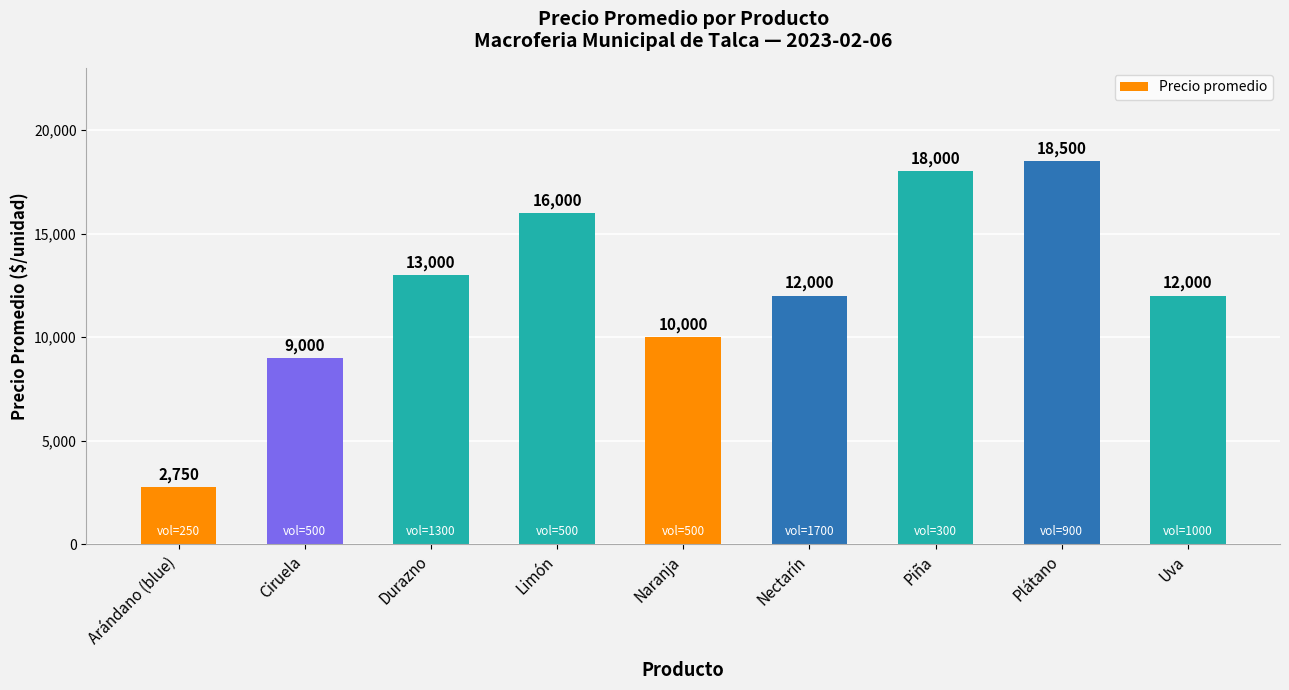

Reading right to left, list all the values displayed in this chart.

12000	18500	18000	12000	10000	16000	13000	9000	2750